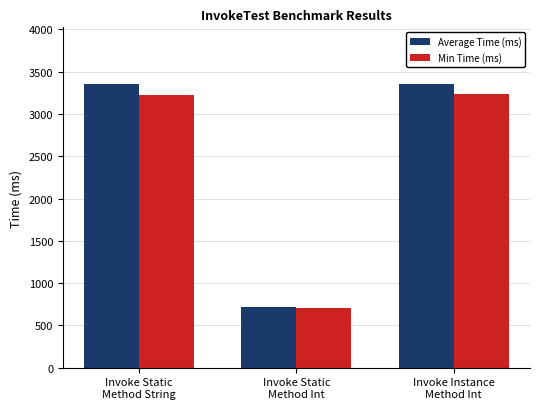

What is the difference between the maximum and minimum values in the Average Time (ms) series?

2639